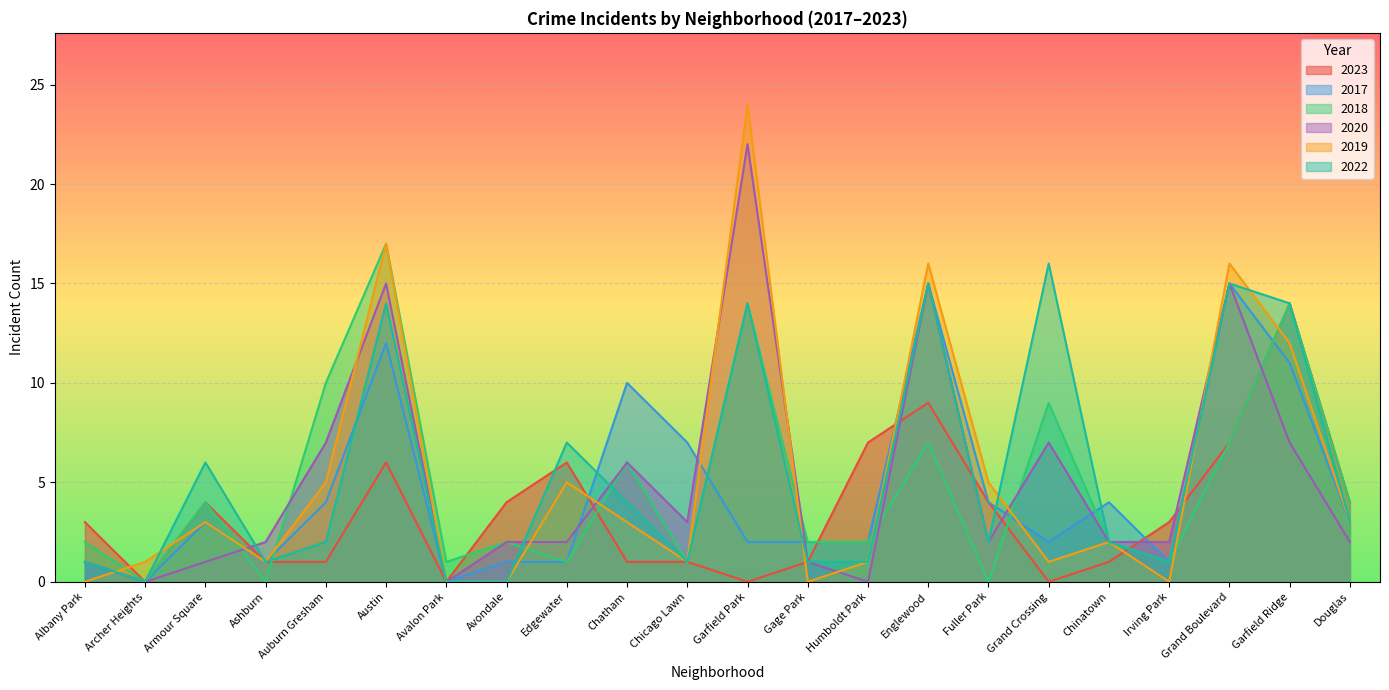

Reading left to right, list all the values displayed in this chart.

2023: Albany Park=3	Archer Heights=0	Armour Square=4	Ashburn=1	Auburn Gresham=1	Austin=6	Avalon Park=0	Avondale=4	Edgewater=6	Chatham=1	Chicago Lawn=1	Garfield Park=0	Gage Park=1	Humboldt Park=7	Englewood=9	Fuller Park=4	Grand Crossing=0	Chinatown=1	Irving Park=3	Grand Boulevard=7	Garfield Ridge=14	Douglas=4
2017: Albany Park=1	Archer Heights=0	Armour Square=3	Ashburn=1	Auburn Gresham=4	Austin=12	Avalon Park=0	Avondale=1	Edgewater=1	Chatham=10	Chicago Lawn=7	Garfield Park=2	Gage Park=2	Humboldt Park=2	Englewood=15	Fuller Park=4	Grand Crossing=2	Chinatown=4	Irving Park=1	Grand Boulevard=15	Garfield Ridge=11	Douglas=3
2018: Albany Park=2	Archer Heights=0	Armour Square=4	Ashburn=0	Auburn Gresham=10	Austin=17	Avalon Park=1	Avondale=2	Edgewater=1	Chatham=6	Chicago Lawn=1	Garfield Park=14	Gage Park=2	Humboldt Park=2	Englewood=7	Fuller Park=0	Grand Crossing=9	Chinatown=2	Irving Park=1	Grand Boulevard=7	Garfield Ridge=14	Douglas=4
2020: Albany Park=1	Archer Heights=0	Armour Square=1	Ashburn=2	Auburn Gresham=7	Austin=15	Avalon Park=0	Avondale=2	Edgewater=2	Chatham=6	Chicago Lawn=3	Garfield Park=22	Gage Park=1	Humboldt Park=0	Englewood=15	Fuller Park=2	Grand Crossing=7	Chinatown=2	Irving Park=2	Grand Boulevard=15	Garfield Ridge=7	Douglas=2
2019: Albany Park=0	Archer Heights=1	Armour Square=3	Ashburn=1	Auburn Gresham=5	Austin=17	Avalon Park=0	Avondale=0	Edgewater=5	Chatham=3	Chicago Lawn=1	Garfield Park=24	Gage Park=0	Humboldt Park=1	Englewood=16	Fuller Park=5	Grand Crossing=1	Chinatown=2	Irving Park=0	Grand Boulevard=16	Garfield Ridge=12	Douglas=3
2022: Albany Park=1	Archer Heights=0	Armour Square=6	Ashburn=1	Auburn Gresham=2	Austin=14	Avalon Park=0	Avondale=0	Edgewater=7	Chatham=4	Chicago Lawn=1	Garfield Park=14	Gage Park=1	Humboldt Park=1	Englewood=15	Fuller Park=2	Grand Crossing=16	Chinatown=2	Irving Park=1	Grand Boulevard=15	Garfield Ridge=14	Douglas=3